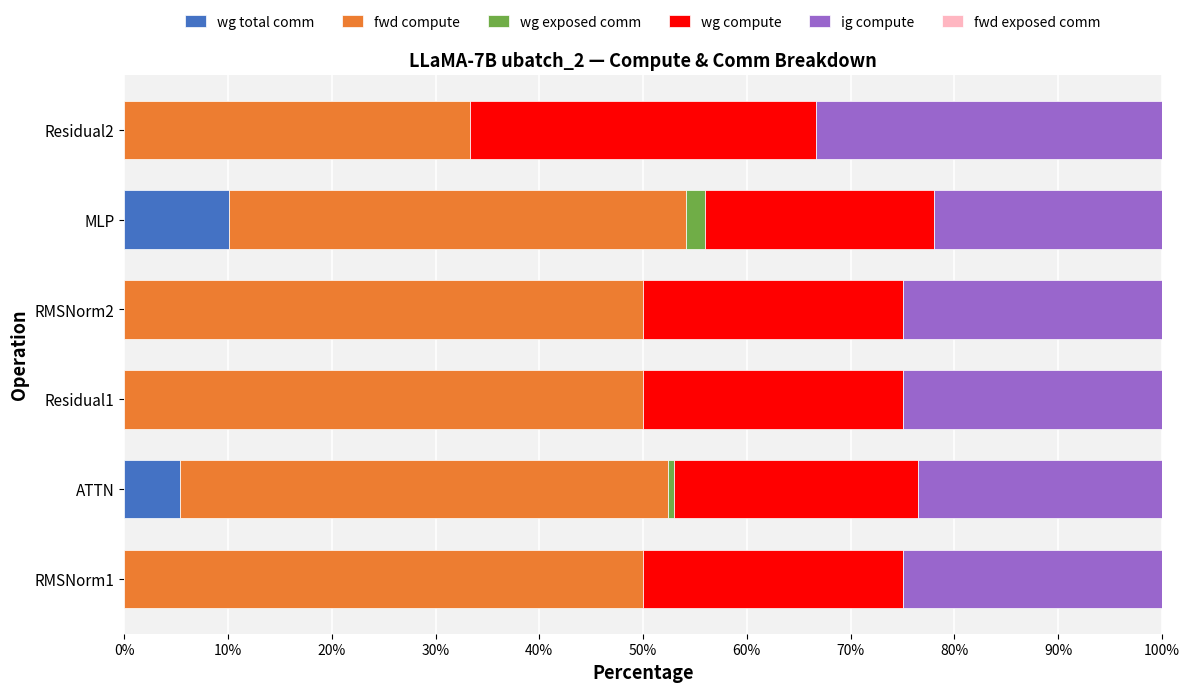

What is the maximum value for wg total comm?

10.1